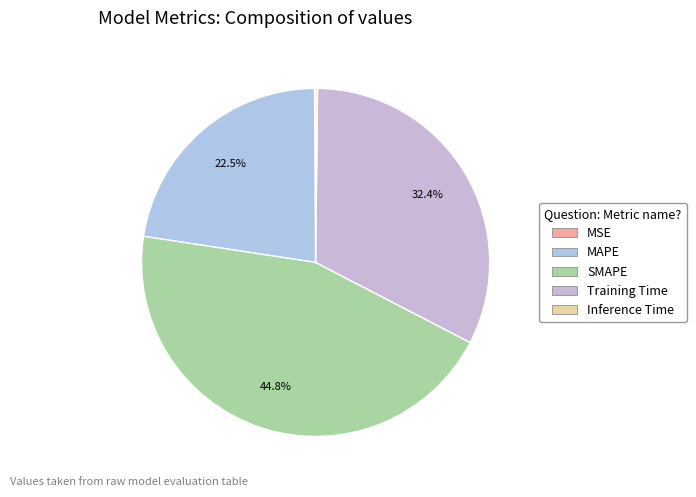

What is the change in value from MAPE to SMAPE?

+1.0